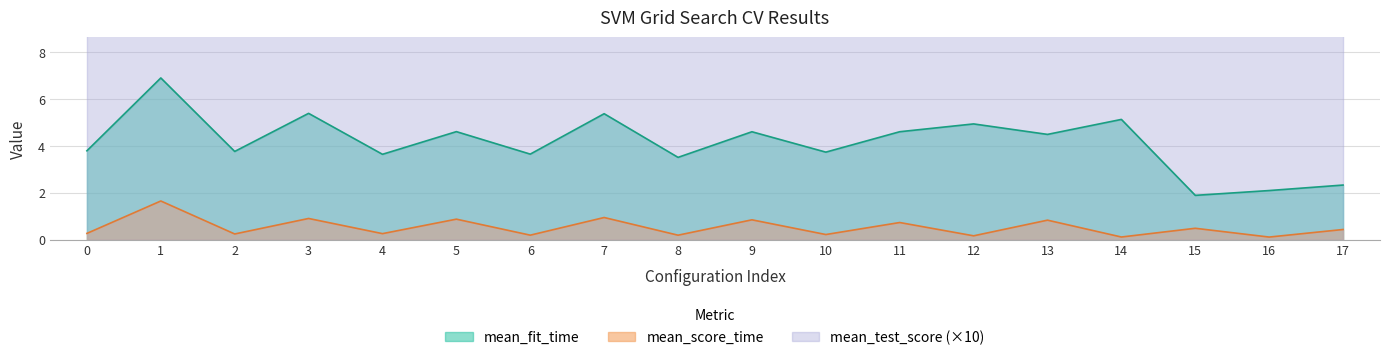

Which has a higher value, 17 or 6?

6